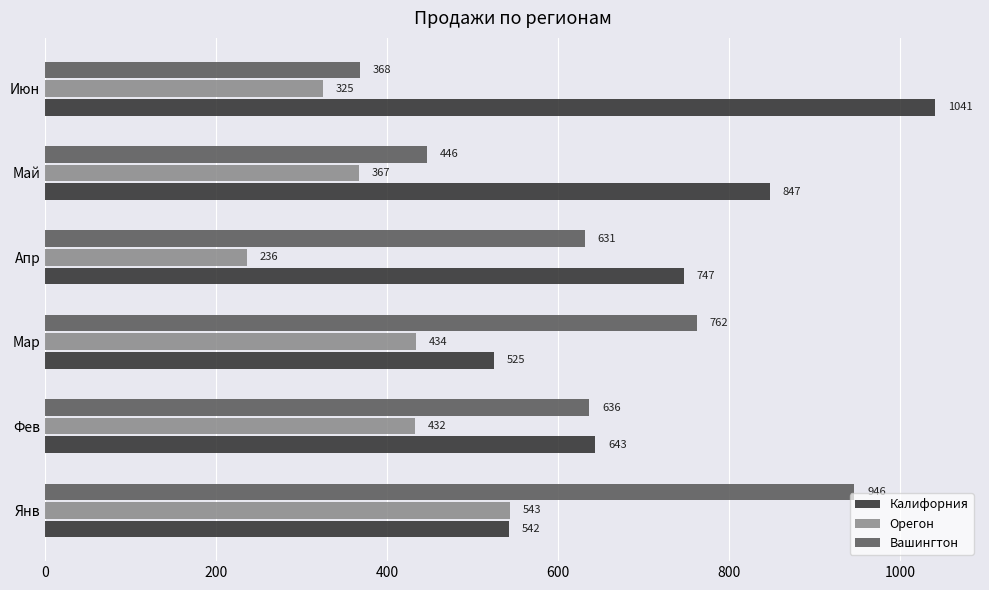

How many values in the Вашингтон series are below 636?

3